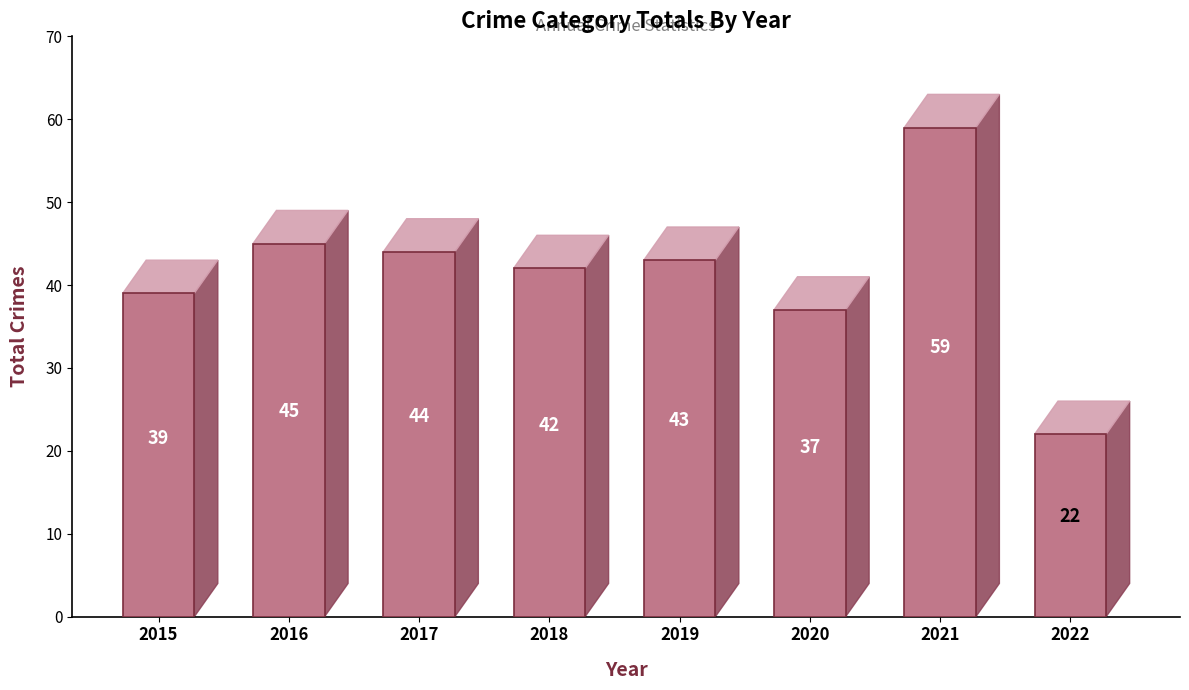

List the labels in order of value, largest first.

2021, 2016, 2017, 2019, 2018, 2015, 2020, 2022